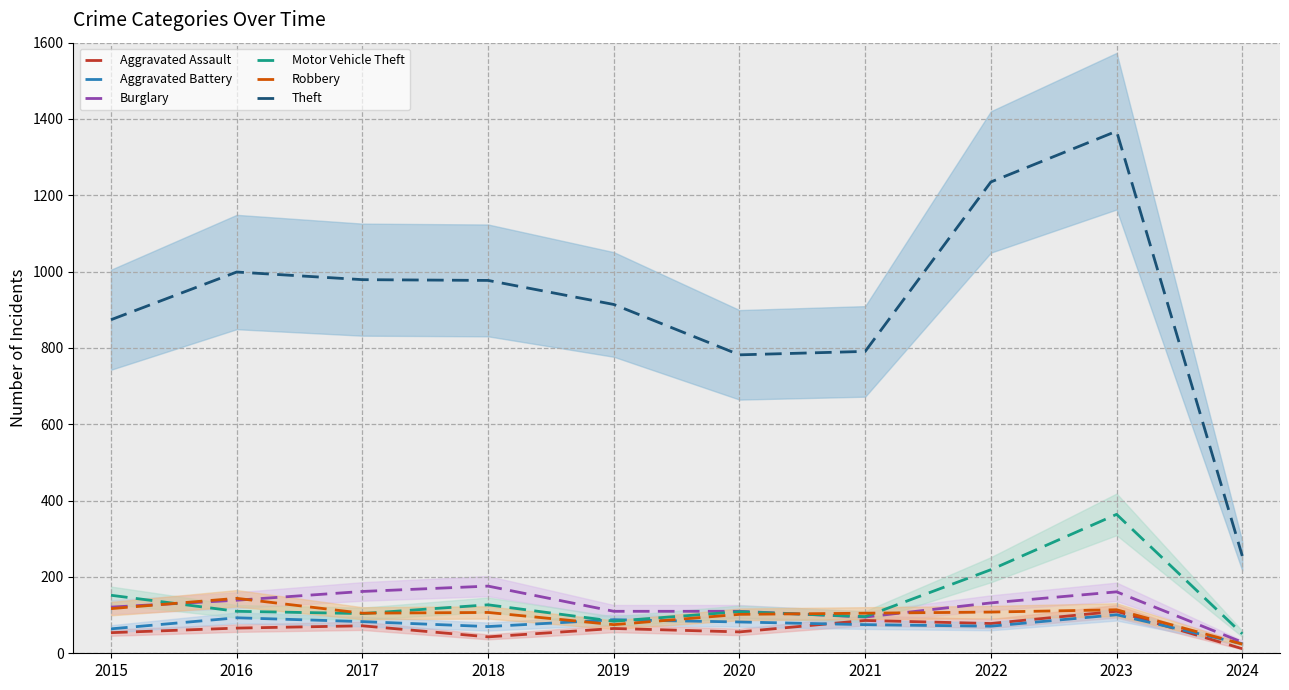

What is the difference between the maximum and minimum values in the Theft series?

1113